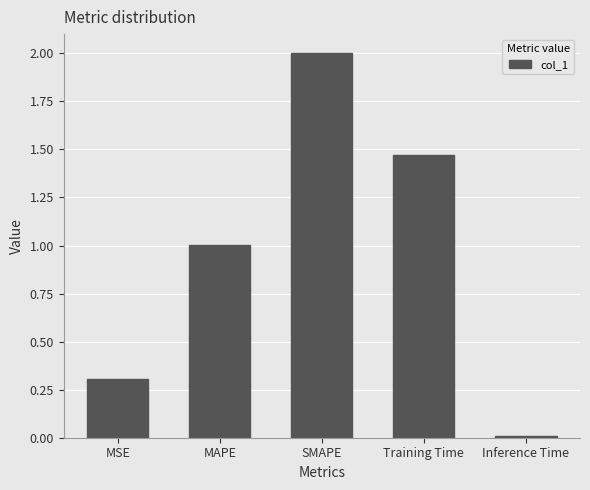

What is the label of the 1st bar from the right?

Inference Time